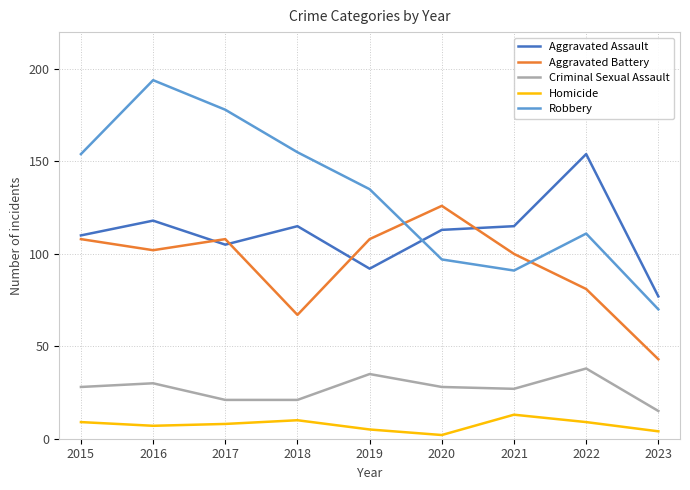

Which series has the largest range (max minus min)?

Robbery